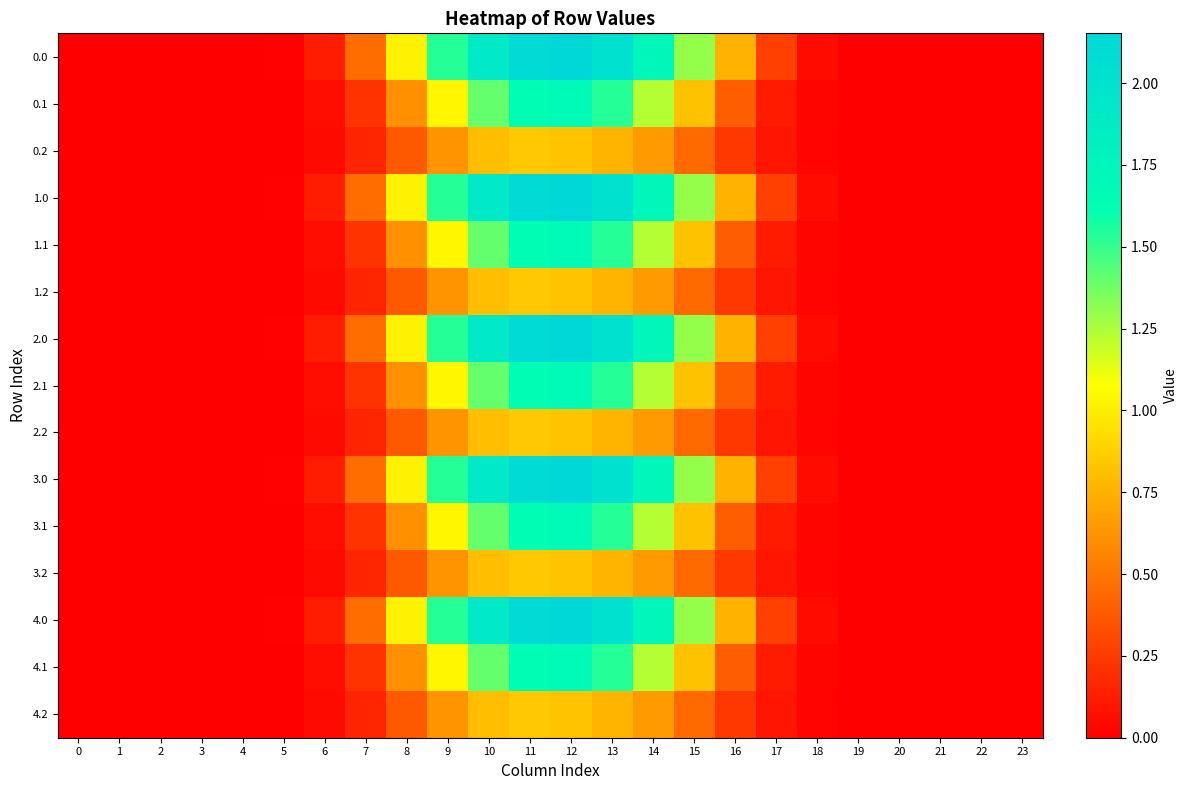

Reading left to right, what are all the values shown in this chart?

row_0: 0.0	0.0	0.0	0.0	0.0	0.0	0.1	0.5	1.0	1.5	1.9	2.1	2.2	2.0	1.7	1.3	0.8	0.3	0.1	0.0	0.0	0.0	0.0	0.0
row_1: 0.0	0.0	0.0	0.0	0.0	0.0	0.1	0.2	0.6	1.0	1.4	1.6	1.7	1.5	1.2	0.8	0.4	0.1	0.0	0.0	0.0	0.0	0.0	0.0
row_2: 0.0	0.0	0.0	0.0	0.0	0.0	0.0	0.2	0.4	0.6	0.8	0.8	0.8	0.8	0.7	0.5	0.2	0.1	0.0	0.0	0.0	0.0	0.0	0.0
row_3: 0.0	0.0	0.0	0.0	0.0	0.0	0.1	0.5	1.0	1.5	1.9	2.1	2.2	2.0	1.7	1.3	0.8	0.3	0.1	0.0	0.0	0.0	0.0	0.0
row_4: 0.0	0.0	0.0	0.0	0.0	0.0	0.1	0.2	0.6	1.0	1.4	1.6	1.7	1.5	1.2	0.8	0.4	0.1	0.0	0.0	0.0	0.0	0.0	0.0
row_5: 0.0	0.0	0.0	0.0	0.0	0.0	0.0	0.2	0.4	0.6	0.8	0.8	0.8	0.8	0.7	0.5	0.2	0.1	0.0	0.0	0.0	0.0	0.0	0.0
row_6: 0.0	0.0	0.0	0.0	0.0	0.0	0.1	0.5	1.0	1.5	1.9	2.1	2.2	2.0	1.7	1.3	0.8	0.3	0.1	0.0	0.0	0.0	0.0	0.0
row_7: 0.0	0.0	0.0	0.0	0.0	0.0	0.1	0.2	0.6	1.0	1.4	1.6	1.7	1.5	1.2	0.8	0.4	0.1	0.0	0.0	0.0	0.0	0.0	0.0
row_8: 0.0	0.0	0.0	0.0	0.0	0.0	0.0	0.2	0.4	0.6	0.8	0.8	0.8	0.8	0.7	0.5	0.2	0.1	0.0	0.0	0.0	0.0	0.0	0.0
row_9: 0.0	0.0	0.0	0.0	0.0	0.0	0.1	0.5	1.0	1.5	1.9	2.1	2.2	2.0	1.7	1.3	0.8	0.3	0.1	0.0	0.0	0.0	0.0	0.0
row_10: 0.0	0.0	0.0	0.0	0.0	0.0	0.1	0.2	0.6	1.0	1.4	1.6	1.7	1.5	1.2	0.8	0.4	0.1	0.0	0.0	0.0	0.0	0.0	0.0
row_11: 0.0	0.0	0.0	0.0	0.0	0.0	0.0	0.2	0.4	0.6	0.8	0.8	0.8	0.8	0.7	0.5	0.2	0.1	0.0	0.0	0.0	0.0	0.0	0.0
row_12: 0.0	0.0	0.0	0.0	0.0	0.0	0.1	0.5	1.0	1.5	1.9	2.1	2.2	2.0	1.7	1.3	0.8	0.3	0.1	0.0	0.0	0.0	0.0	0.0
row_13: 0.0	0.0	0.0	0.0	0.0	0.0	0.1	0.2	0.6	1.0	1.4	1.6	1.7	1.5	1.2	0.8	0.4	0.1	0.0	0.0	0.0	0.0	0.0	0.0
row_14: 0.0	0.0	0.0	0.0	0.0	0.0	0.0	0.2	0.4	0.6	0.8	0.8	0.8	0.8	0.7	0.5	0.2	0.1	0.0	0.0	0.0	0.0	0.0	0.0